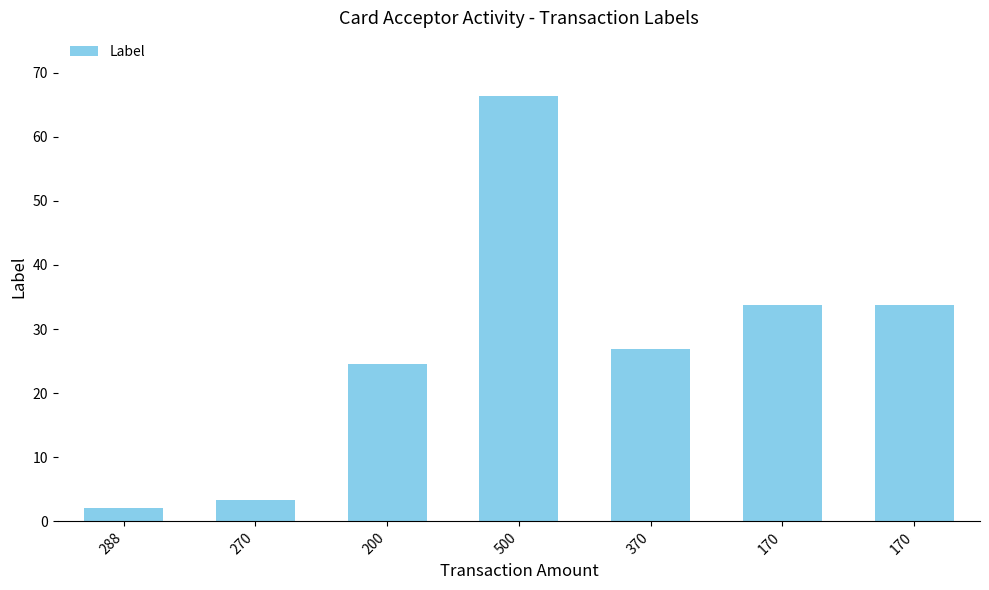

What is the change in value from 370 to 170?

+6.8